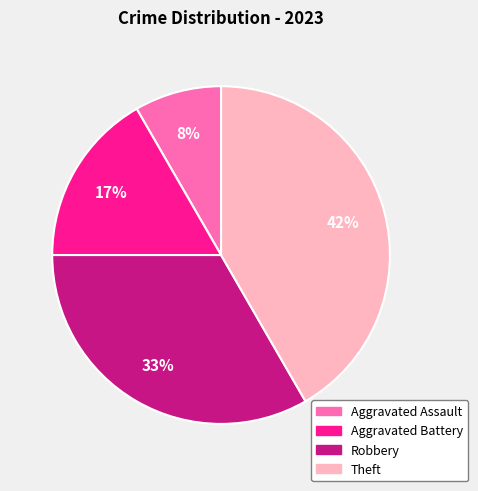

To the nearest percent, what percentage of the pie is Aggravated Assault?

8%